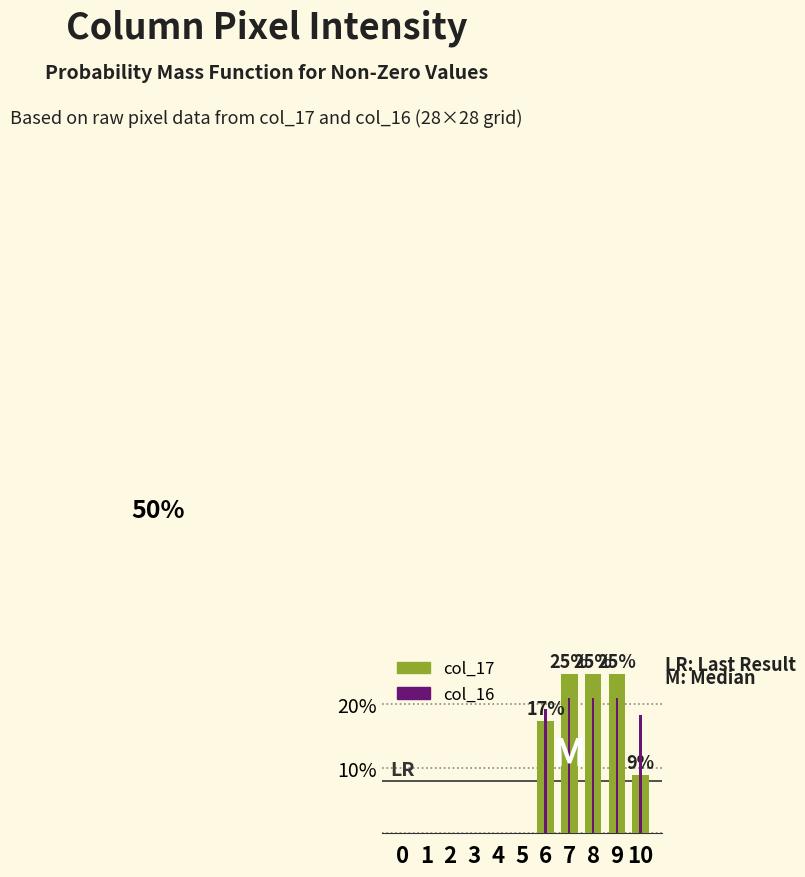

Reading left to right, what are all the values shown in this chart?

col_17: 0.0	0.0	0.0	0.0	0.0	0.0	17.3	24.6	24.6	24.6	8.9
col_16: 0.0	0.0	0.0	0.0	0.0	0.0	19.2	20.9	20.9	20.9	18.2